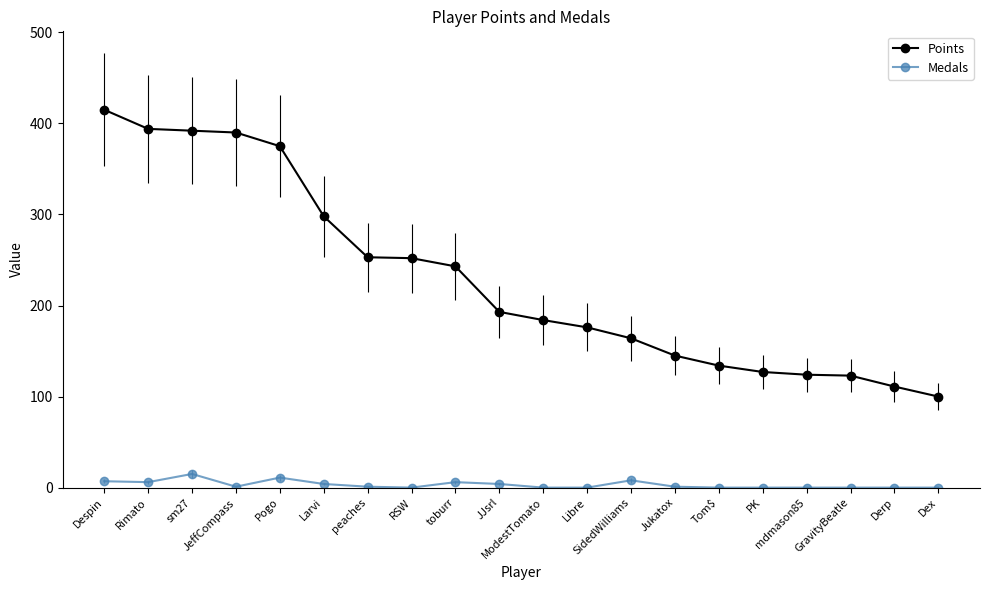

What is the label of the 11th point from the left?

ModestTomato